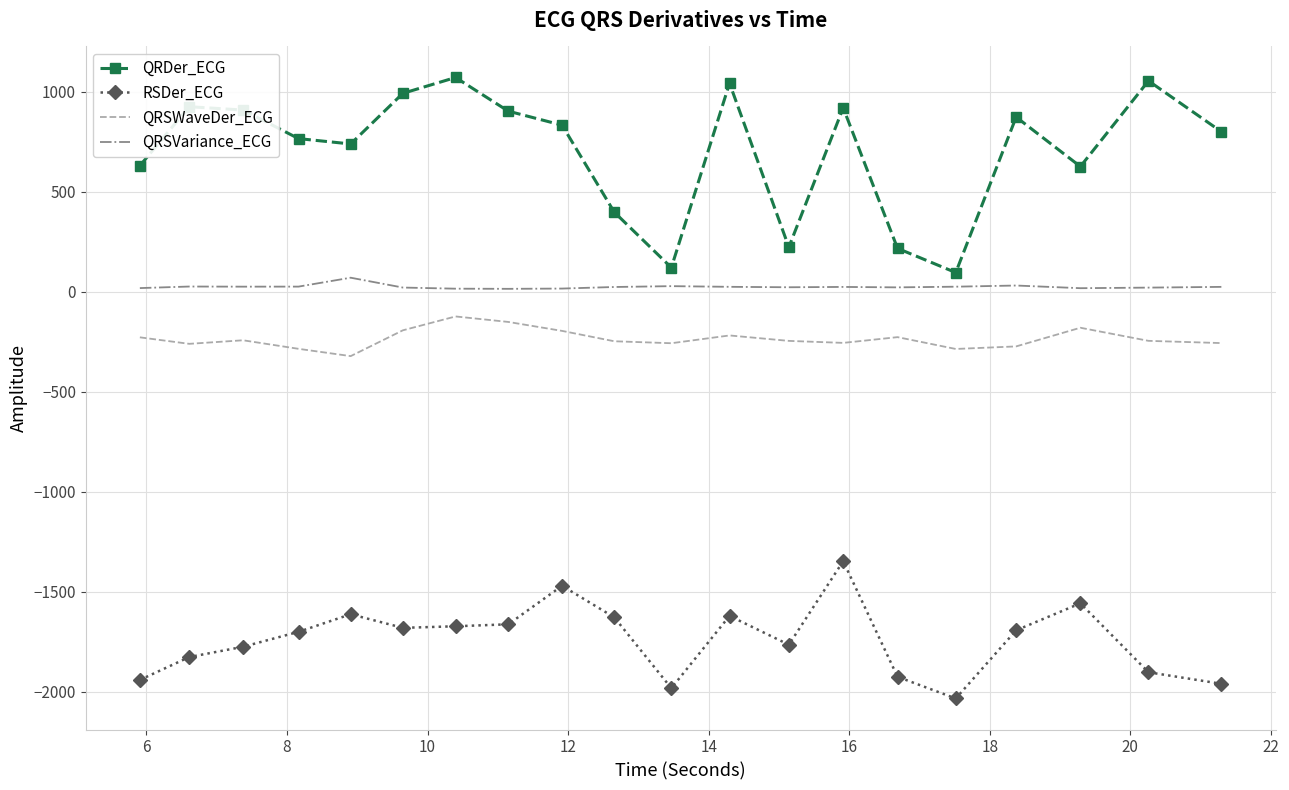

Which series has the largest total across all categories?

QRDer_ECG